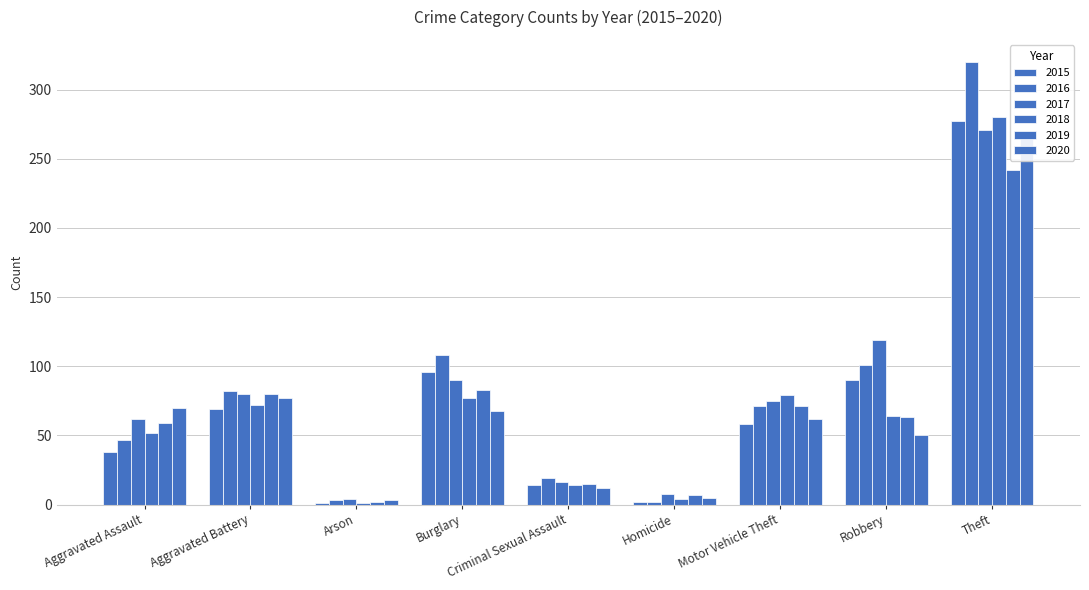

Reading left to right, extract all data points from this chart.

2015: Aggravated Assault=38	Aggravated Battery=69	Arson=1	Burglary=96	Criminal Sexual Assault=14	Homicide=2	Motor Vehicle Theft=58	Robbery=90	Theft=277
2016: Aggravated Assault=47	Aggravated Battery=82	Arson=3	Burglary=108	Criminal Sexual Assault=19	Homicide=2	Motor Vehicle Theft=71	Robbery=101	Theft=320
2017: Aggravated Assault=62	Aggravated Battery=80	Arson=4	Burglary=90	Criminal Sexual Assault=16	Homicide=8	Motor Vehicle Theft=75	Robbery=119	Theft=271
2018: Aggravated Assault=52	Aggravated Battery=72	Arson=1	Burglary=77	Criminal Sexual Assault=14	Homicide=4	Motor Vehicle Theft=79	Robbery=64	Theft=280
2019: Aggravated Assault=59	Aggravated Battery=80	Arson=2	Burglary=83	Criminal Sexual Assault=15	Homicide=7	Motor Vehicle Theft=71	Robbery=63	Theft=242
2020: Aggravated Assault=70	Aggravated Battery=77	Arson=3	Burglary=68	Criminal Sexual Assault=12	Homicide=5	Motor Vehicle Theft=62	Robbery=50	Theft=266